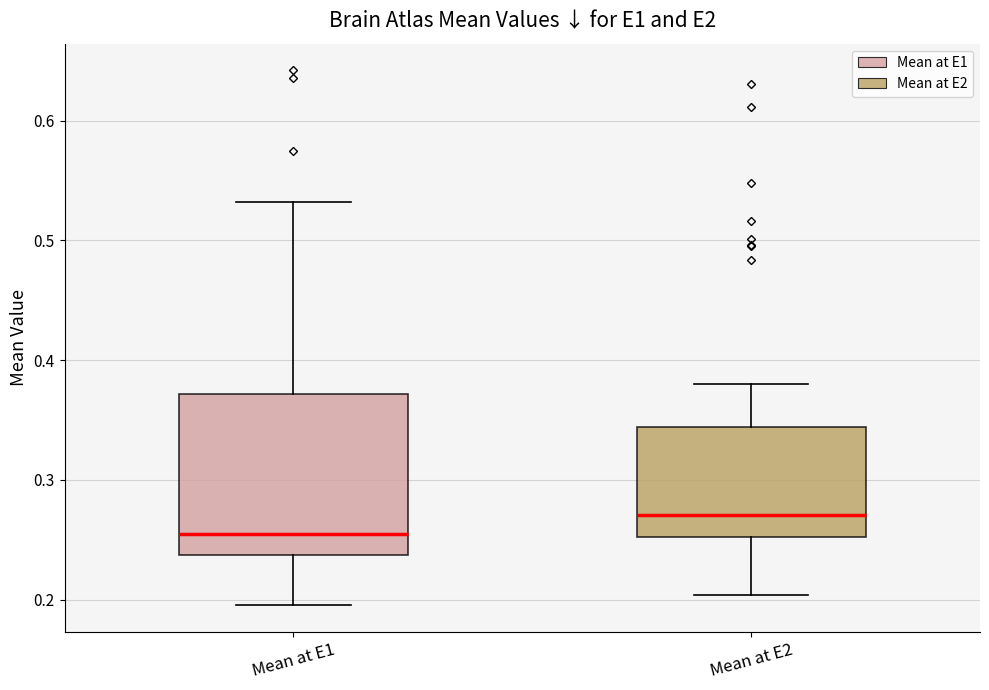

Reading left to right, transcribe this box plot: for each box, give where its median line is, the range the box spans, and where its two whiskers end, as read against the y-axis. The values are not printed on the chart, so give them approximately, as read against the axis.

Mean at E1: median 0.25, box 0.24 to 0.37, whiskers 0.20 to 0.53
Mean at E2: median 0.27, box 0.25 to 0.34, whiskers 0.20 to 0.38